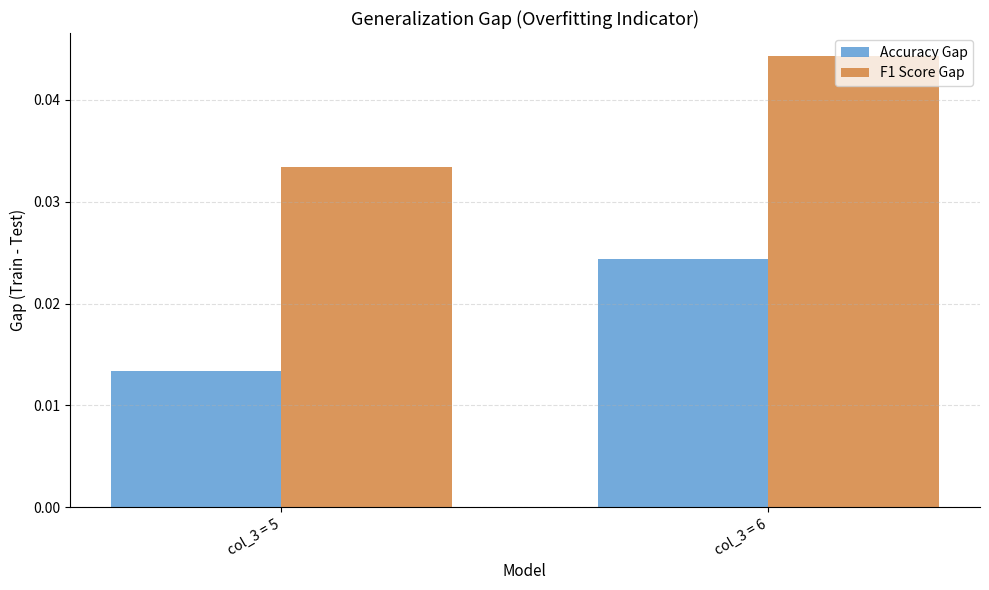

At which label is Accuracy Gap closest to 0?

col_3 = 5